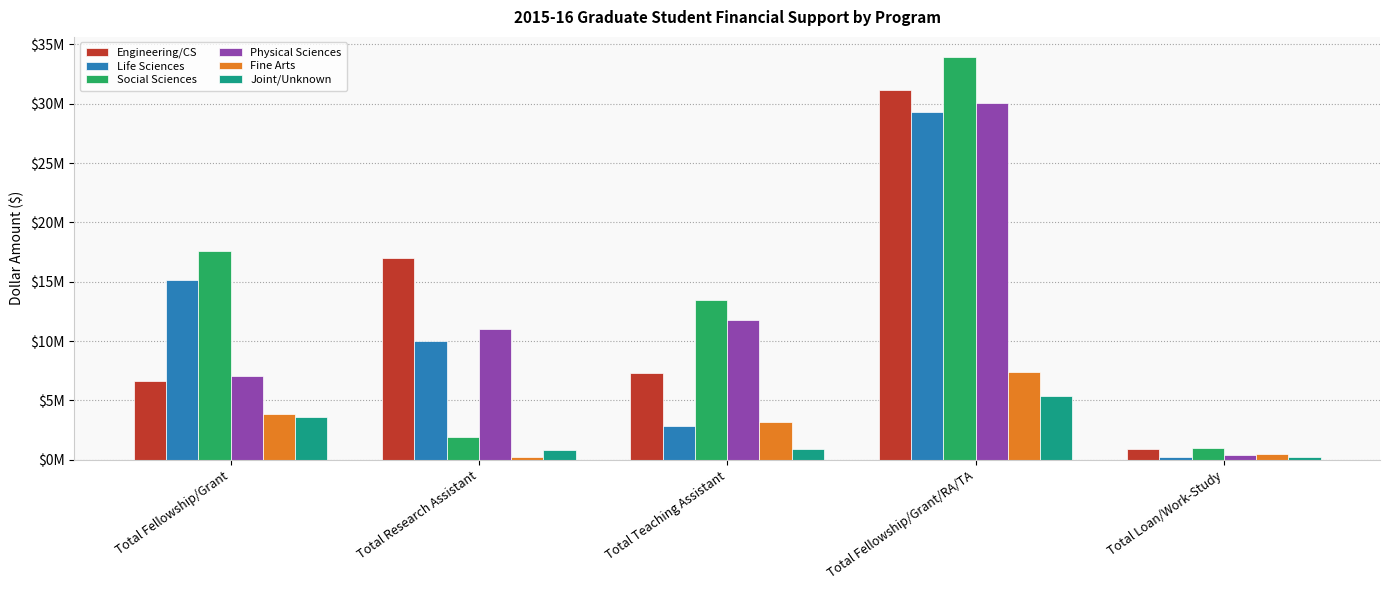

Are the bars grouped side by side (vs. stacked)?

Yes